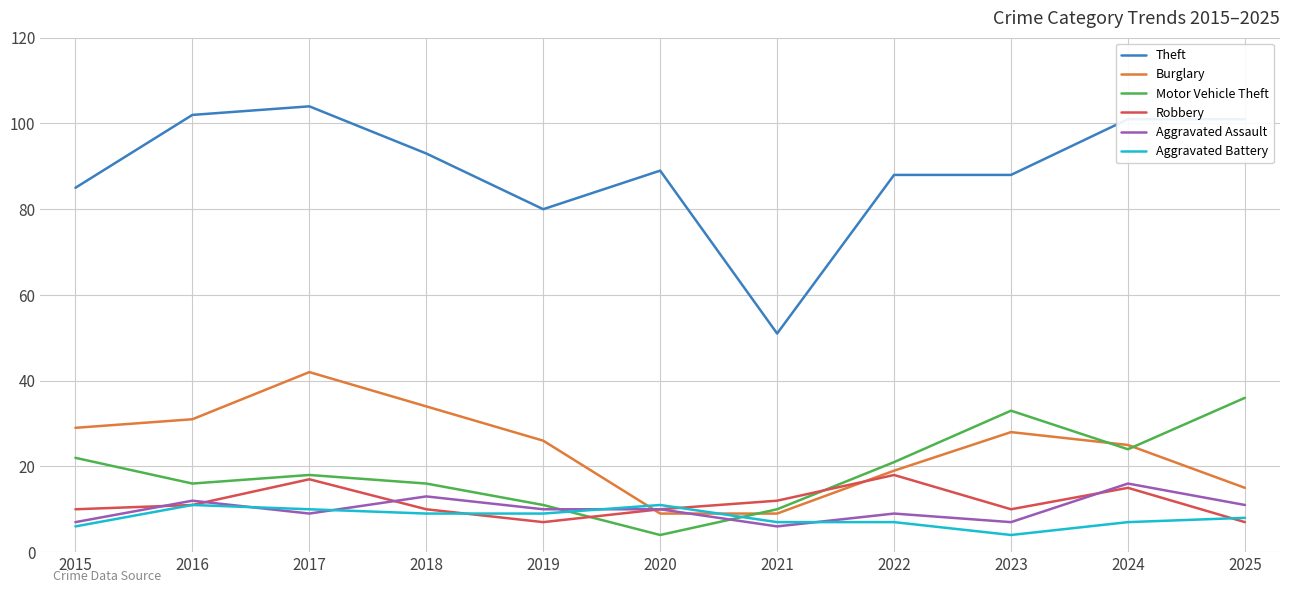

Reading left to right, extract all data points from this chart.

Theft: 85	102	104	93	80	89	51	88	88	101	101
Burglary: 29	31	42	34	26	9	9	19	28	25	15
Motor Vehicle Theft: 22	16	18	16	11	4	10	21	33	24	36
Robbery: 10	11	17	10	7	10	12	18	10	15	7
Aggravated Assault: 7	12	9	13	10	10	6	9	7	16	11
Aggravated Battery: 6	11	10	9	9	11	7	7	4	7	8